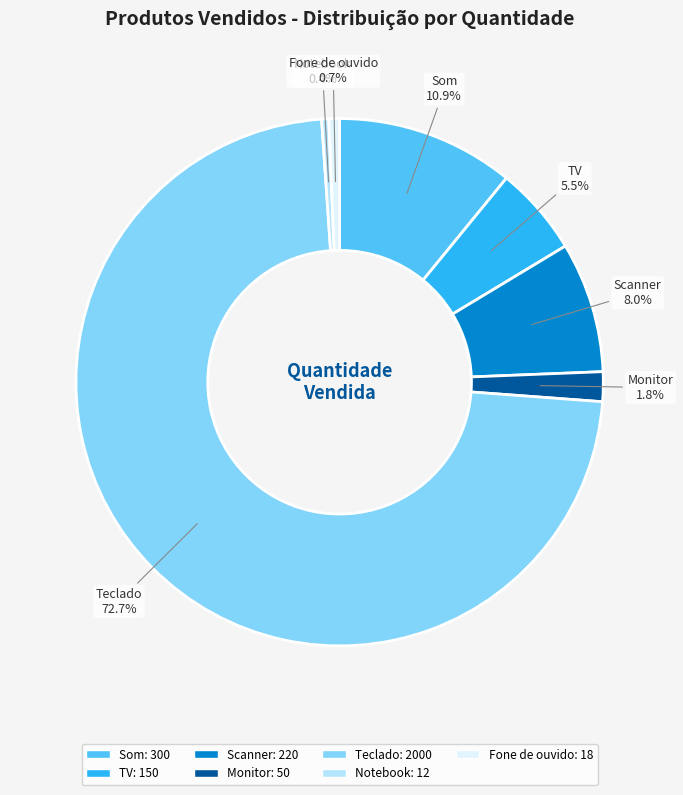

The Teclado slice represents 73% of the pie. True or false?

True